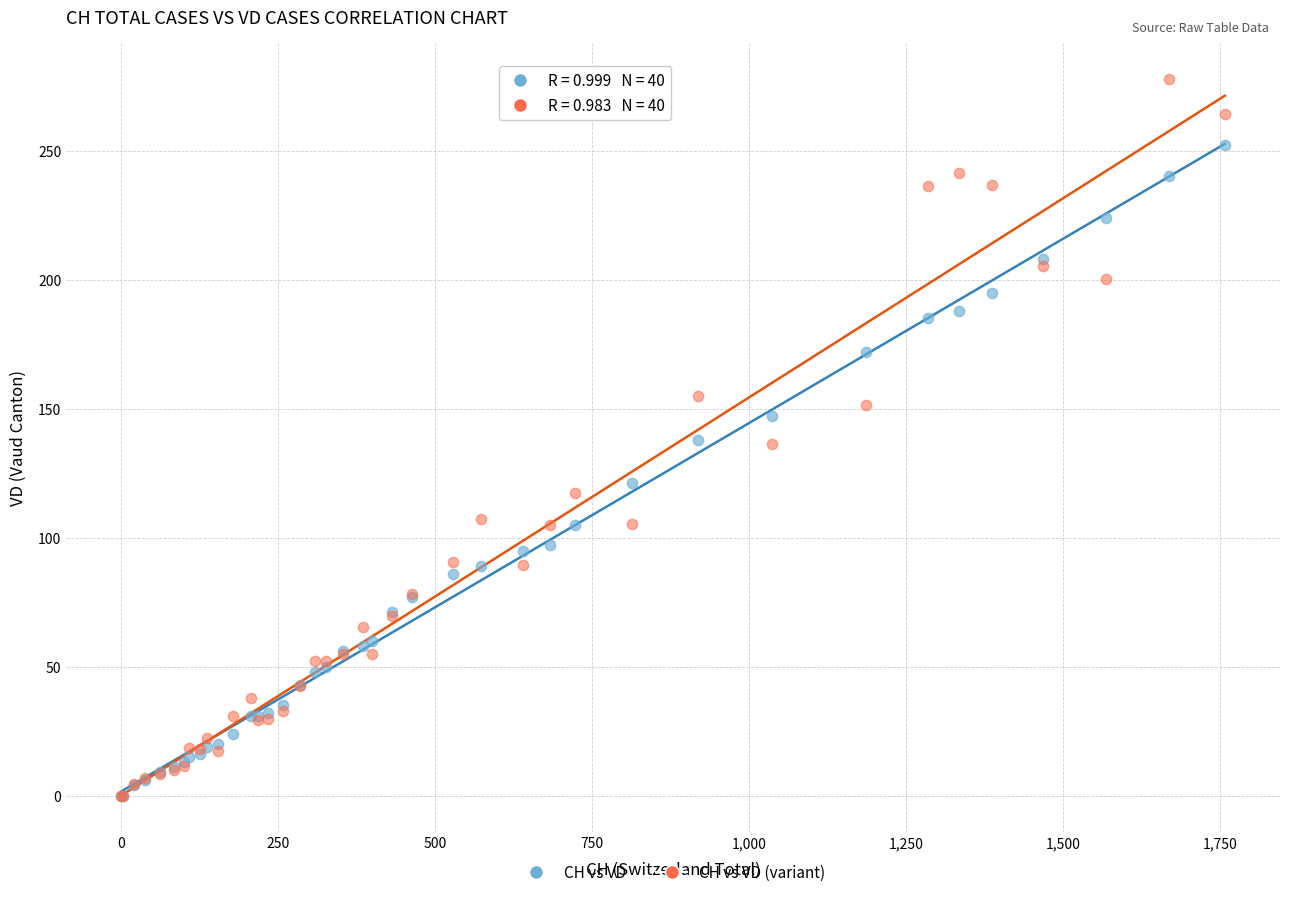

In the CH vs VD series, what Y value is closest to 126?

121.0